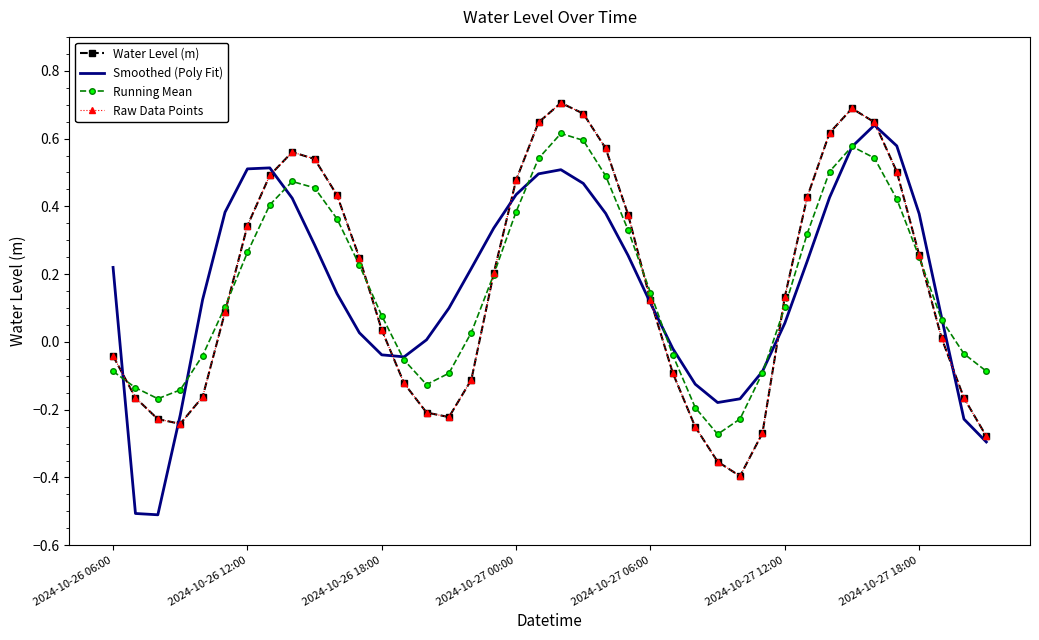

At how many categories does at least one series exceed 0?

29